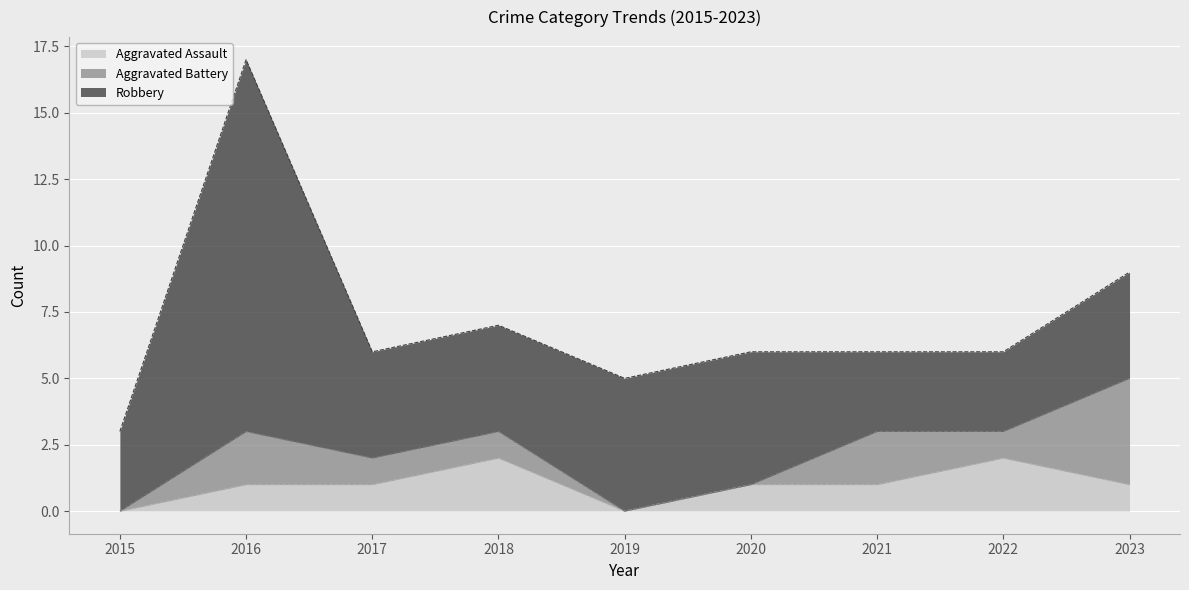

What is the difference between the maximum and second lowest values in the Robbery series?

11